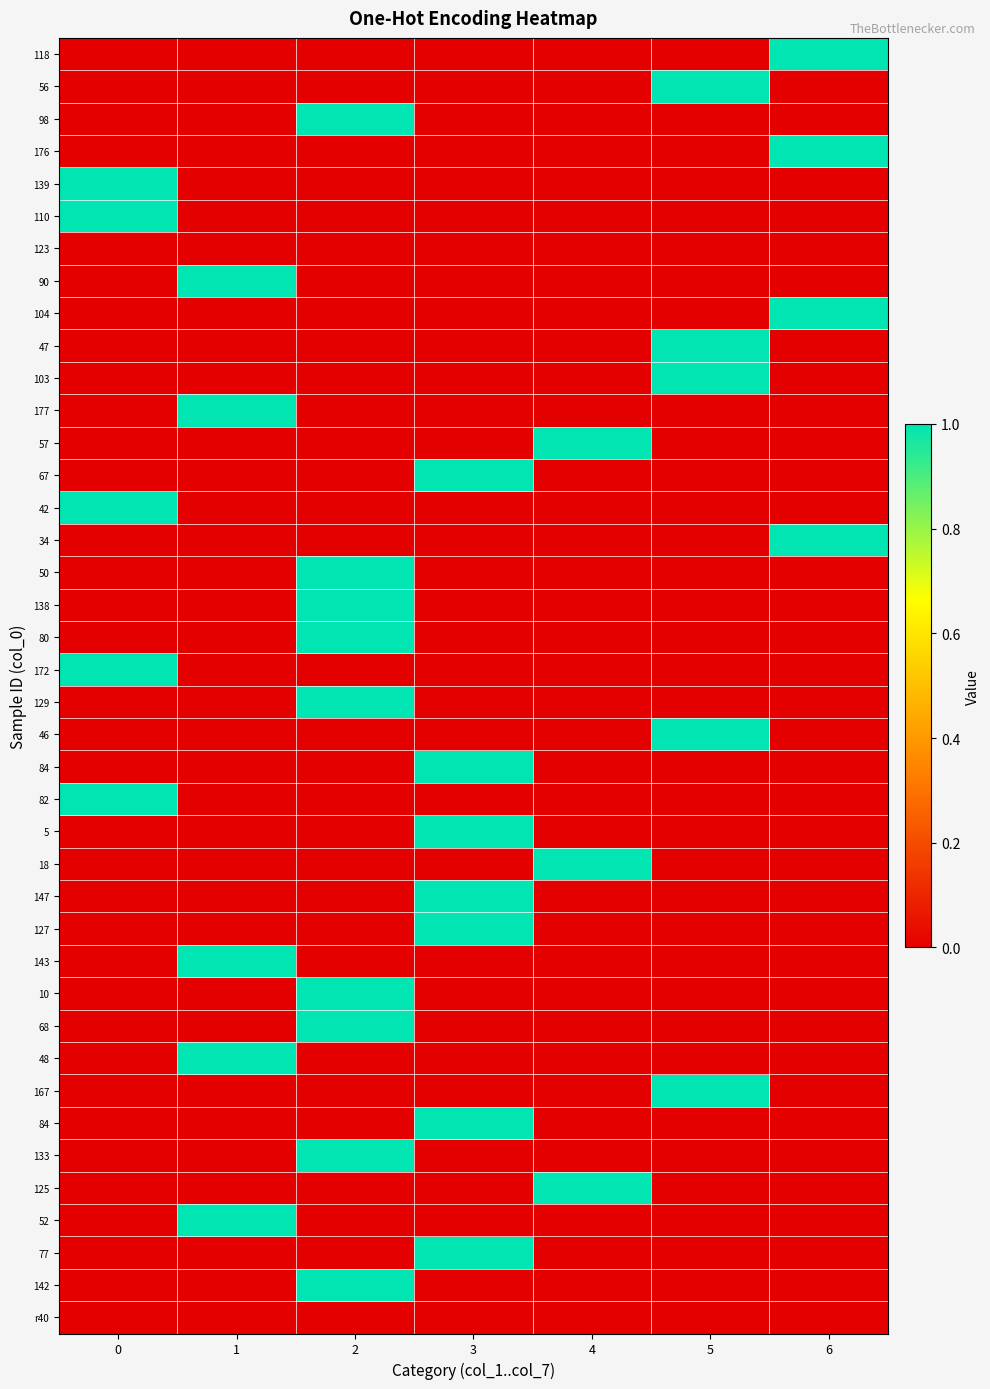

Between 6 and 0, which is larger?

6